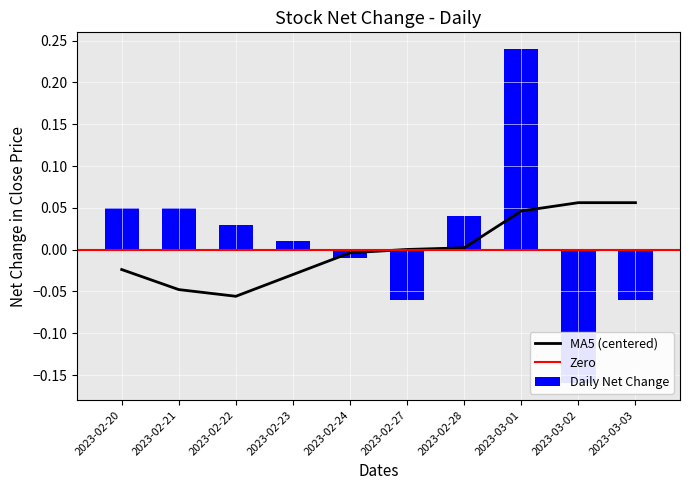

What is the label of the 9th bar from the right?

2023-02-21